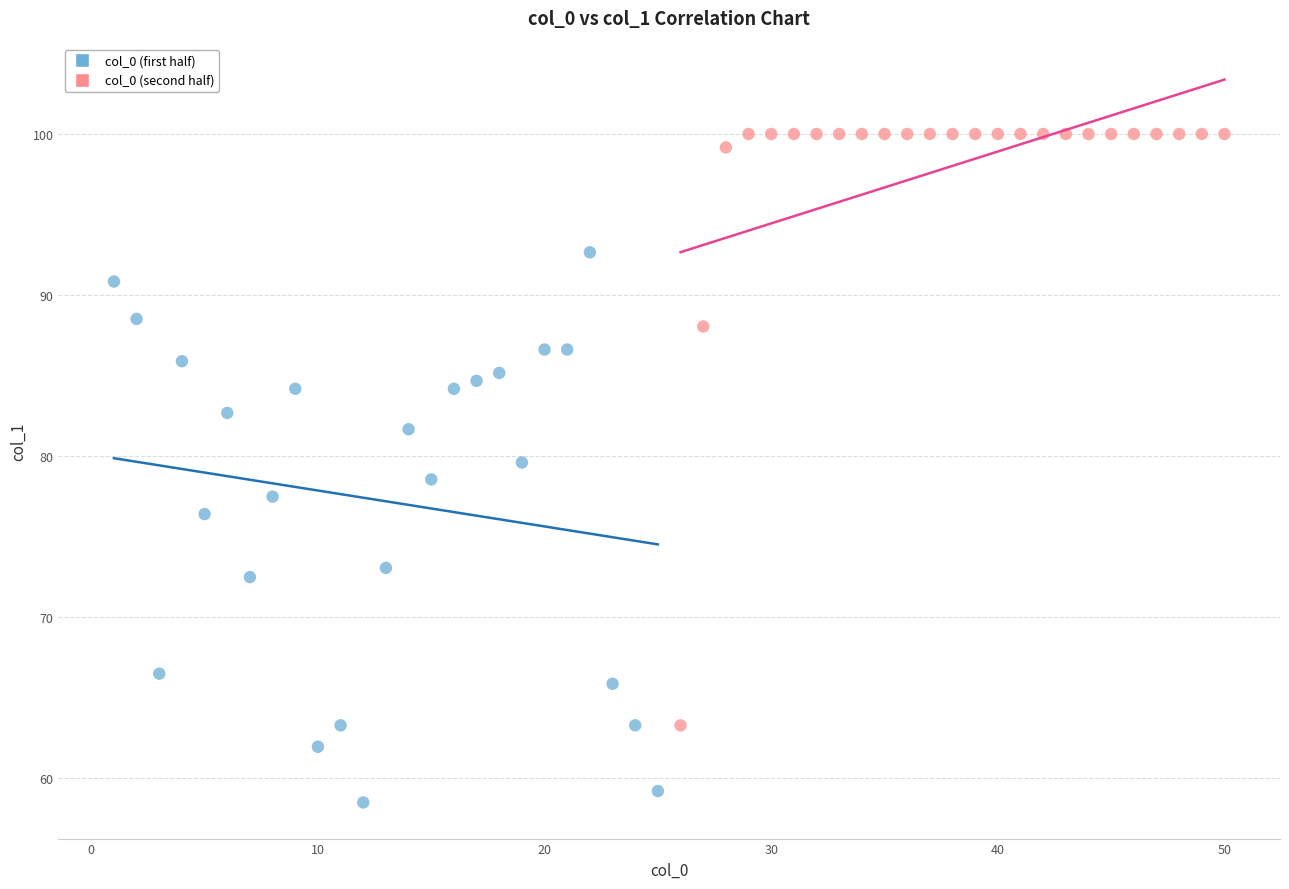

Which series has the largest Y range (max minus min)?

col_0 (second half)